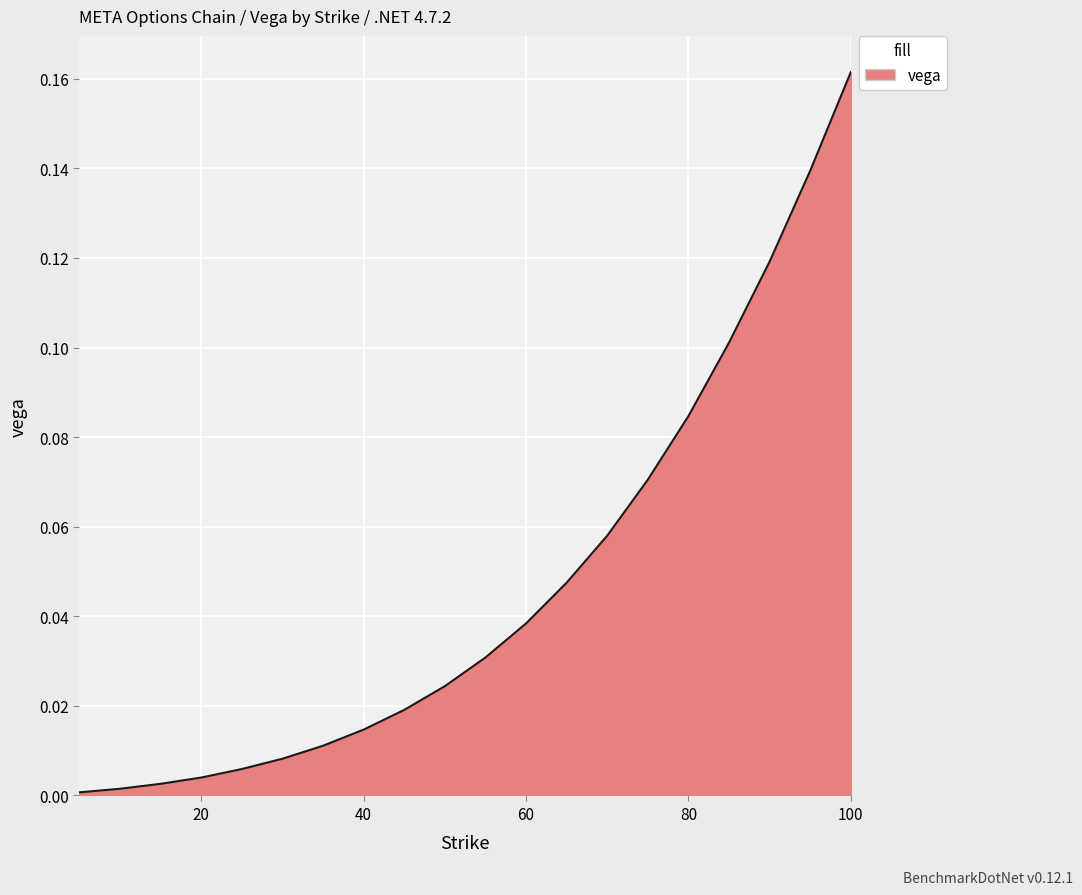

Does the chart display data point markers on the line(s)?

No